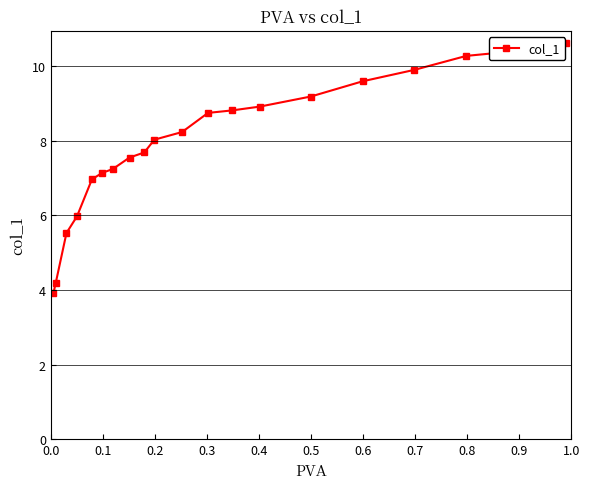

What is the average value?

7.9